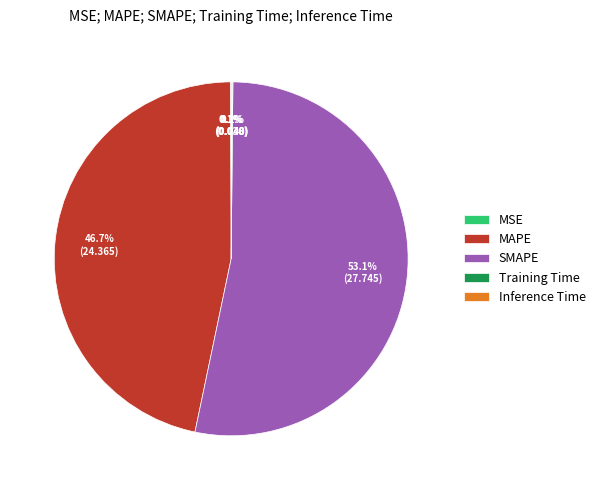

Does any single category account for the majority?

Yes